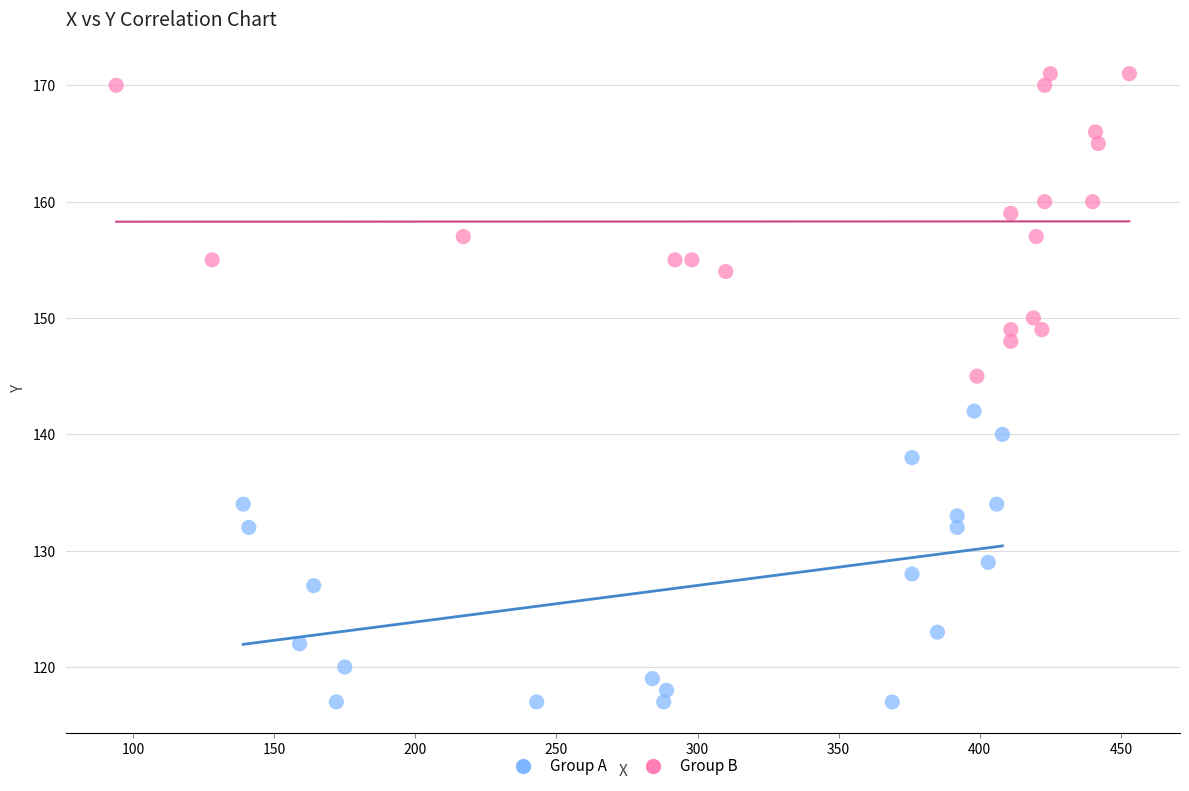

Which series contains the lowest Y value?

Group A